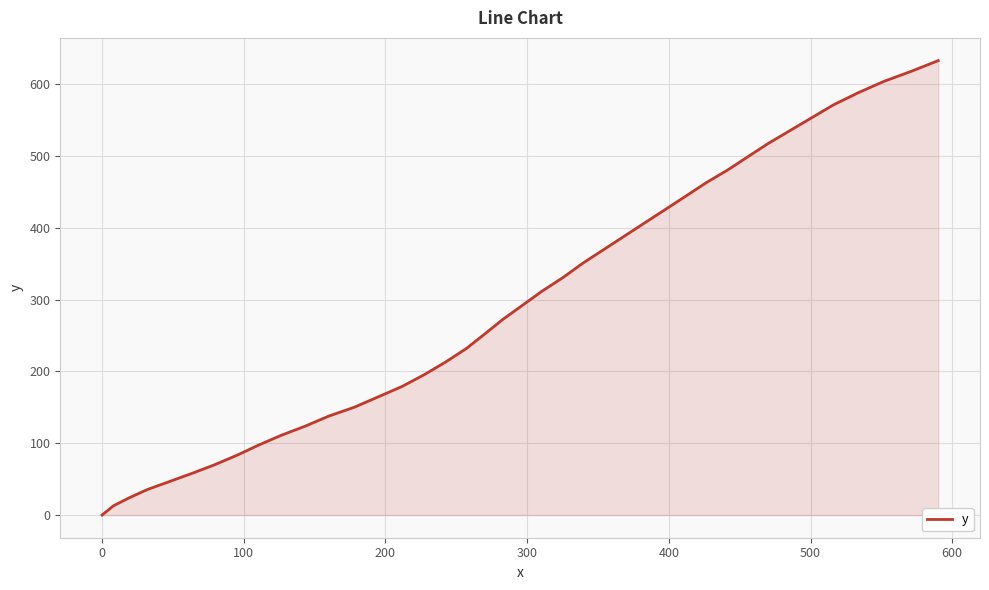

What is the maximum value shown in the chart?

632.9